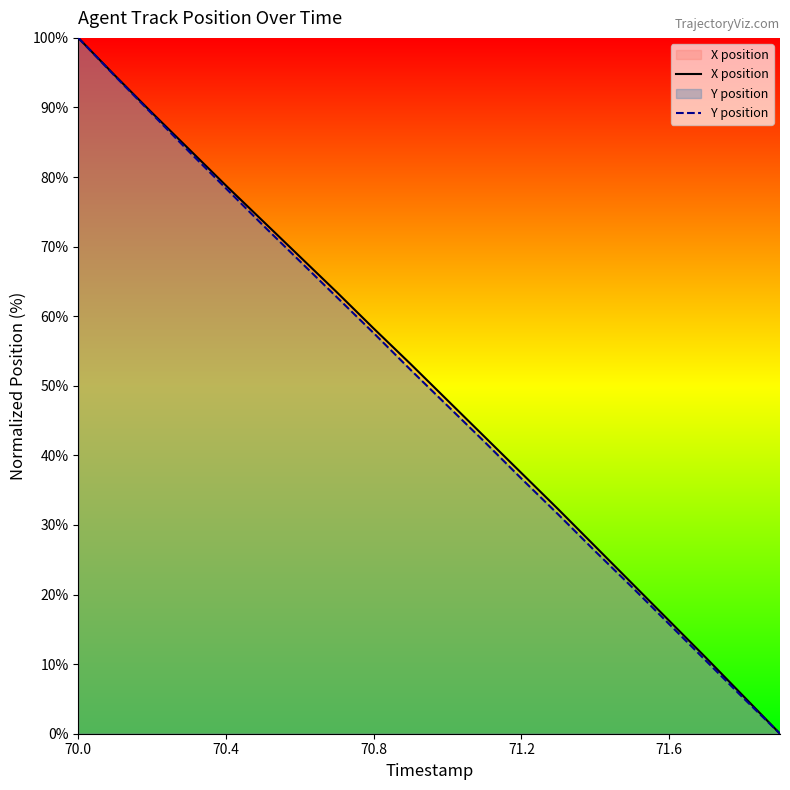

Reading right to left, transcribe all the data shown in this chart.

X position: 0.0	5.4	10.9	16.2	21.6	26.9	32.2	37.5	42.7	47.9	53.1	58.2	63.5	68.6	73.7	78.8	84.0	89.2	94.6	100.0
Y position: 0.0	5.2	10.5	15.7	21.0	26.2	31.5	36.7	41.9	47.1	52.3	57.6	62.7	67.9	73.1	78.4	83.7	89.1	94.5	100.0